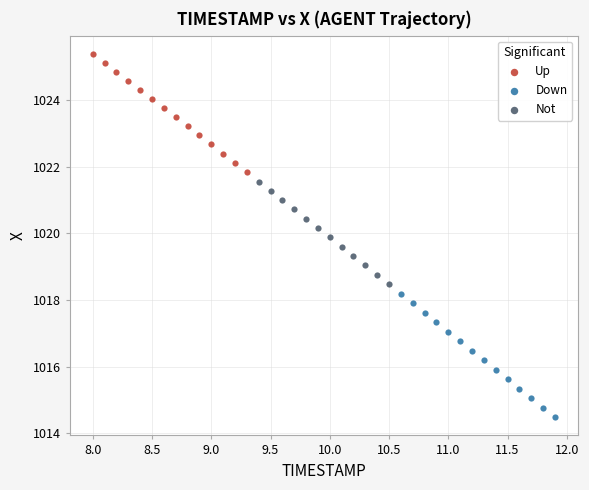

Which series reaches the minimum Y coordinate?

Down